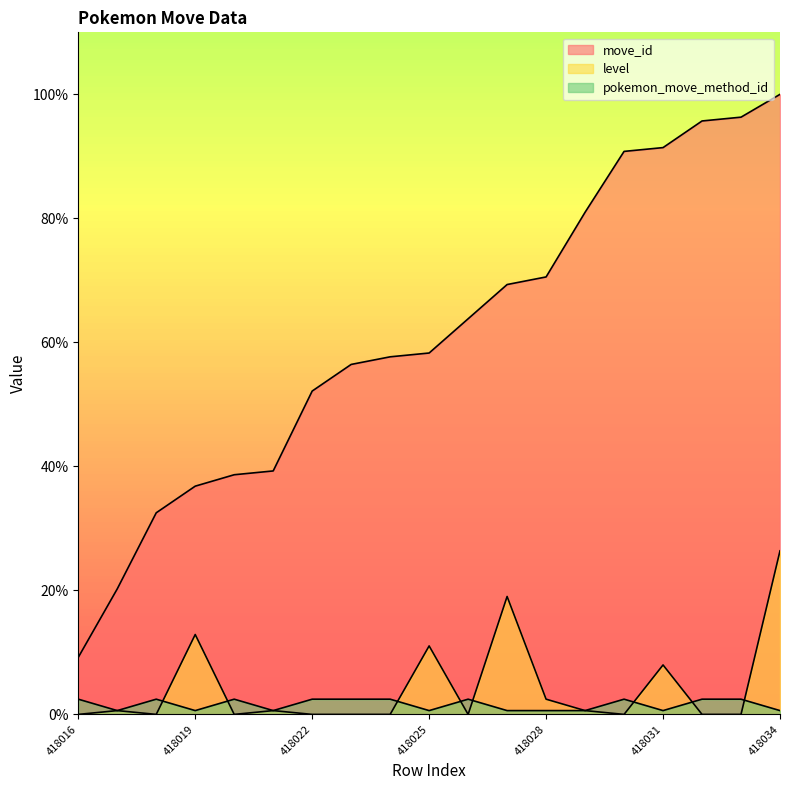

The value of move_id at 418029 is 81.0. True or false?

True